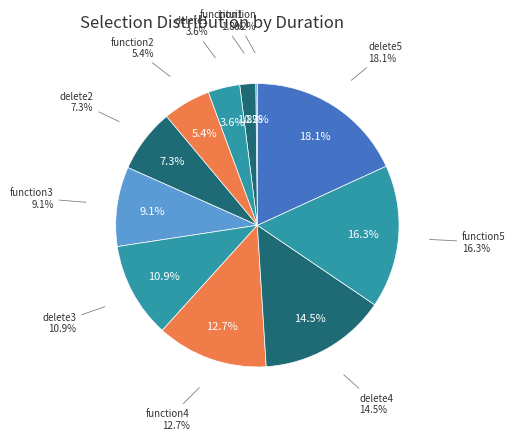

Is there a majority slice in this chart?

No